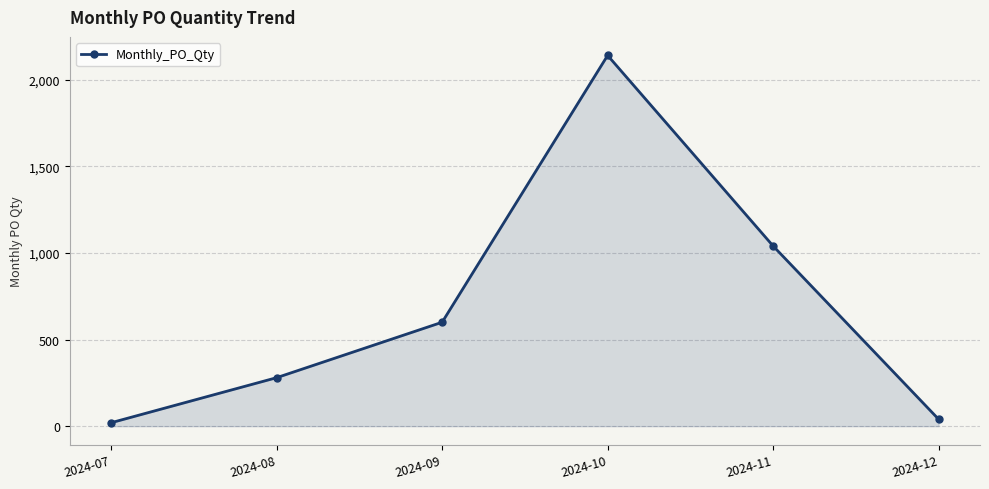

What is the difference between the values at 2024-09 and 2024-11?

440